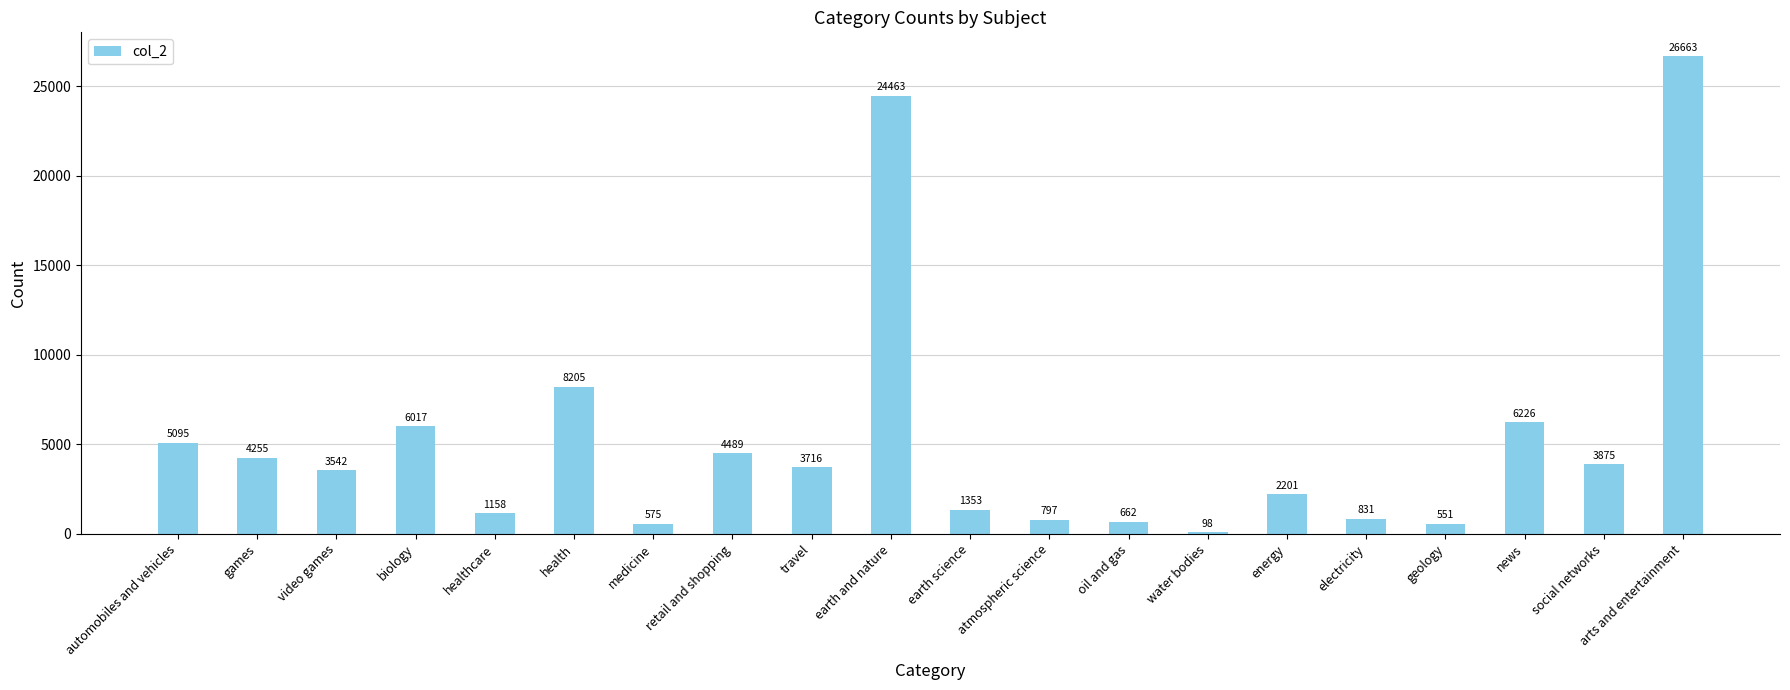

What is the ratio of the value at geology to the value at social networks?

0.1